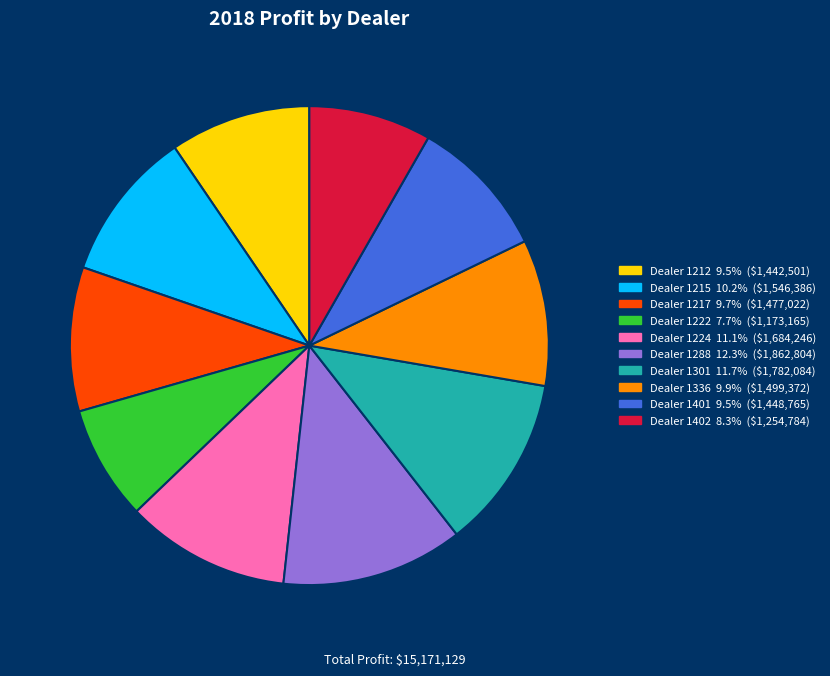

Is there a majority slice in this chart?

No